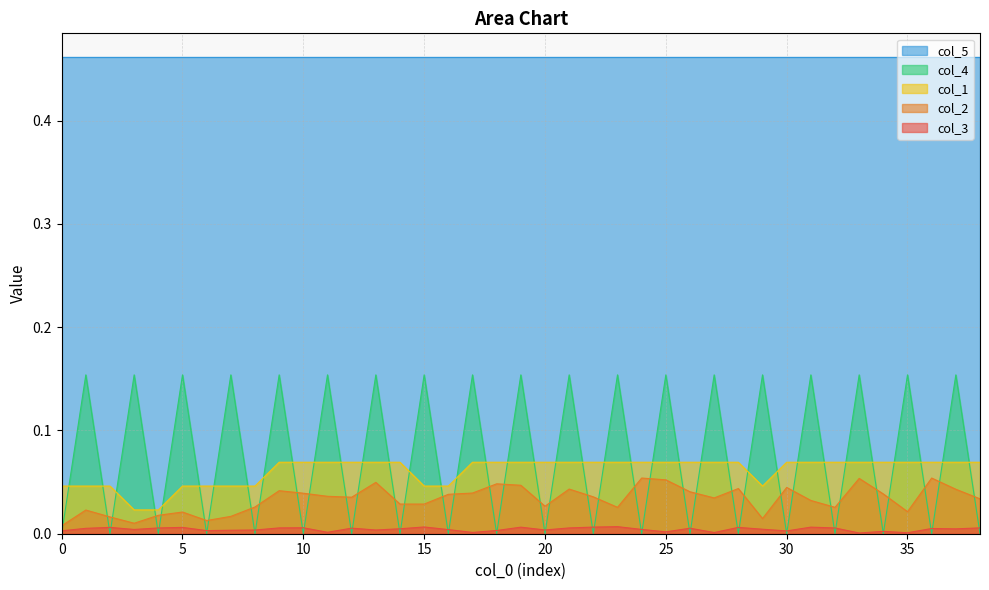

Does the chart have visible grid lines?

Yes